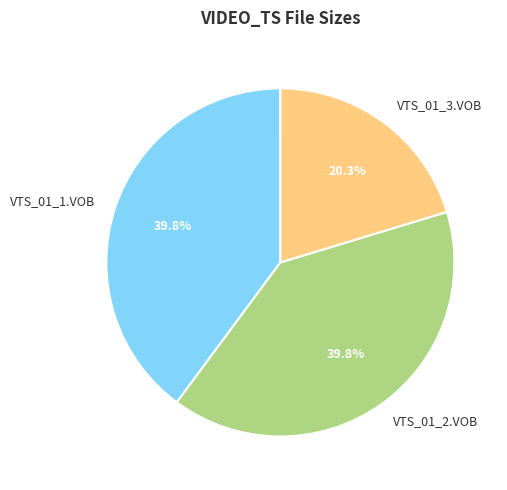

Is there a majority slice in this chart?

No